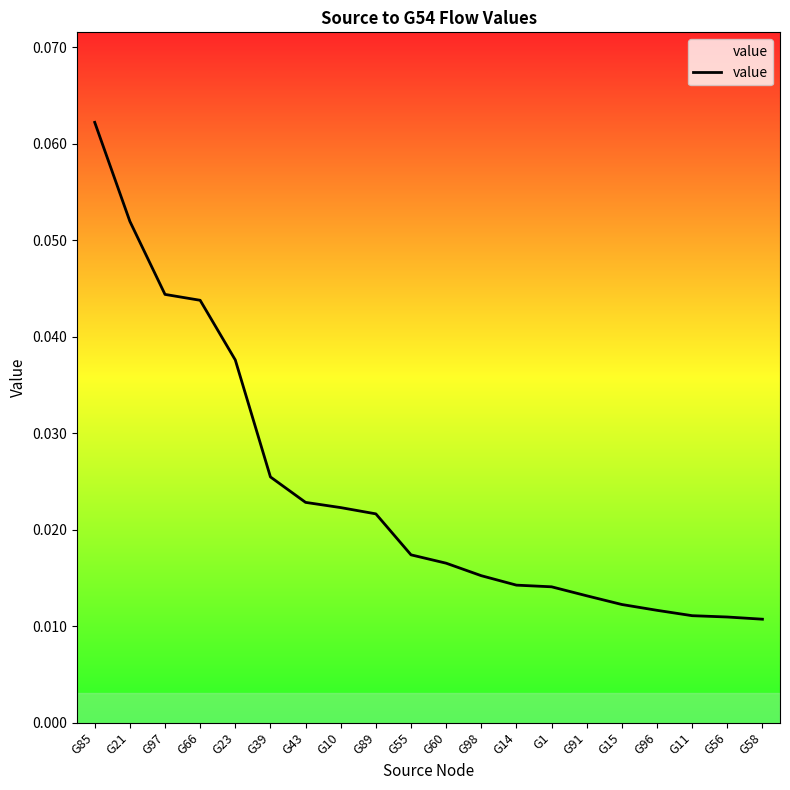

Which has a higher value, G85 or G11?

G85